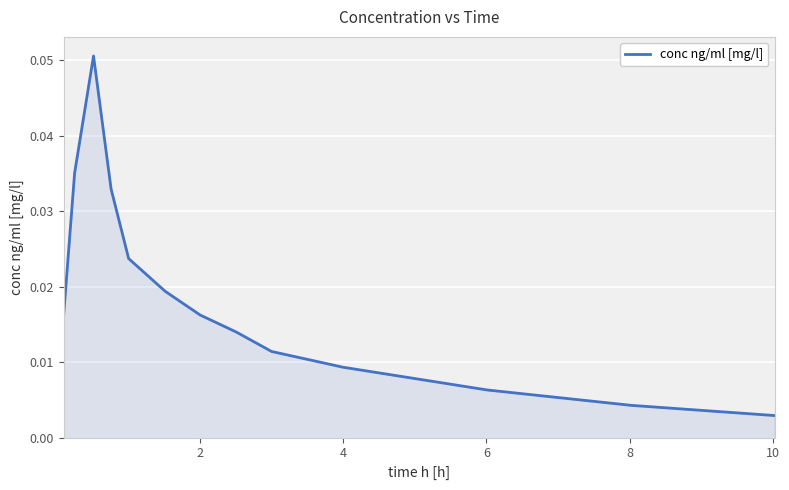

Does the chart display data point markers on the line(s)?

No